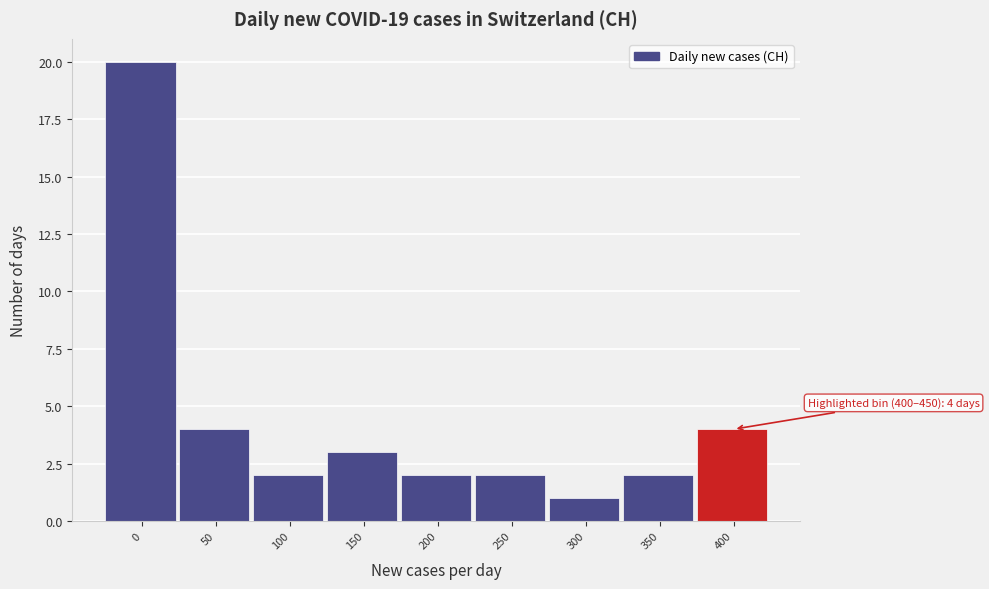

Reading left to right, transcribe all the data shown in this chart.

0=20	50=4	100=2	150=3	200=2	250=2	300=1	350=2	400=4